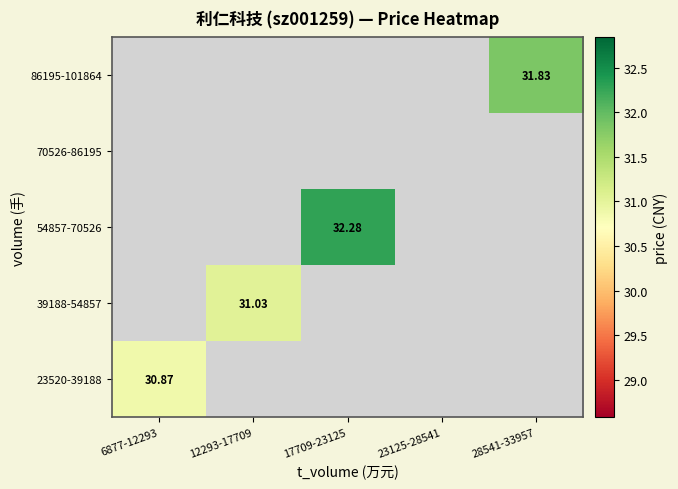

At how many categories does at least one series exceed 32?

1